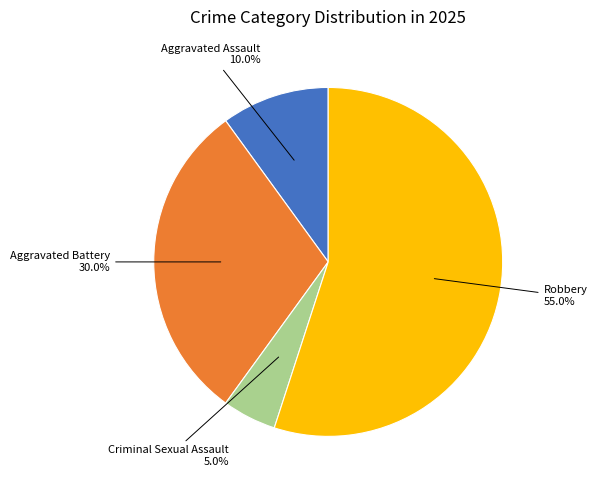

Is there any slice that represents more than half of the pie?

Yes